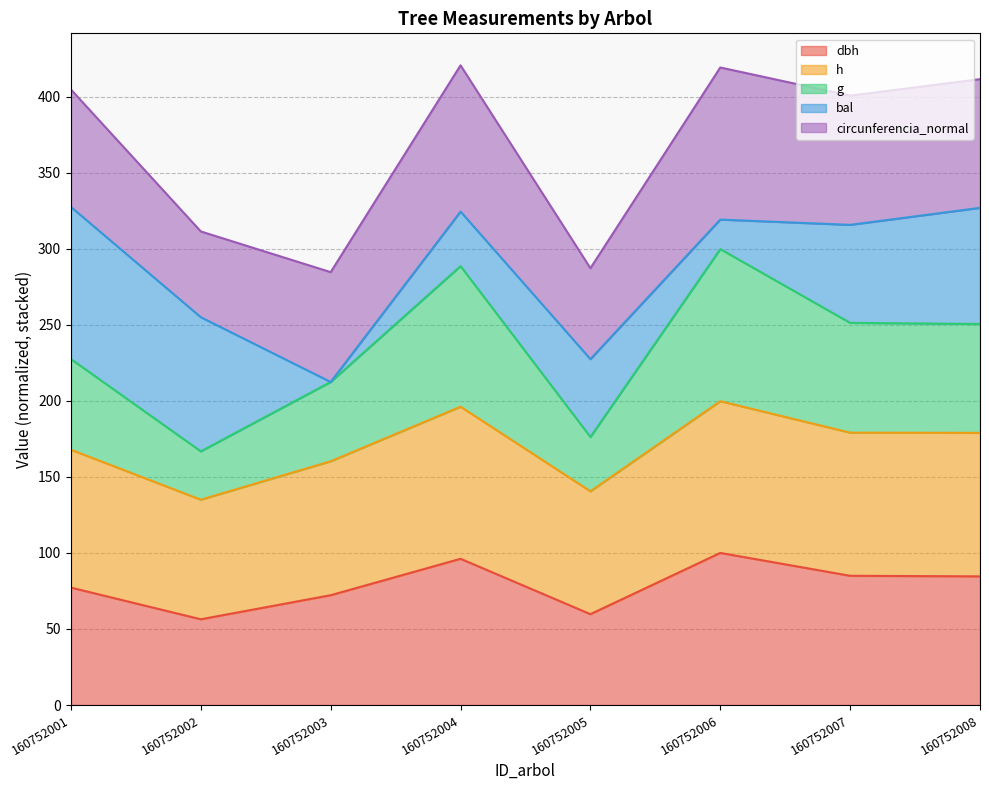

Where is dbh nearest to the value 78?

160752001